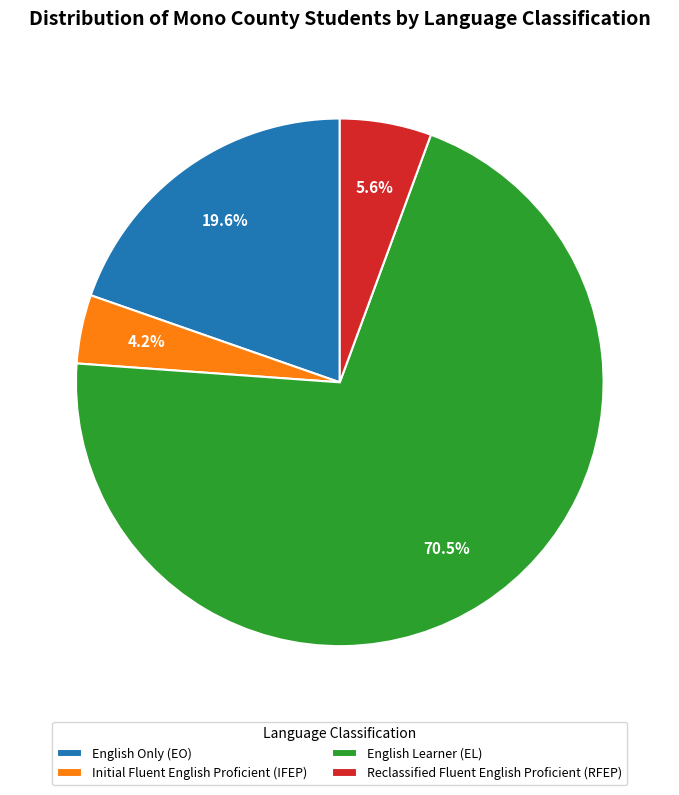

Which slice is the largest?

English Learner (EL)